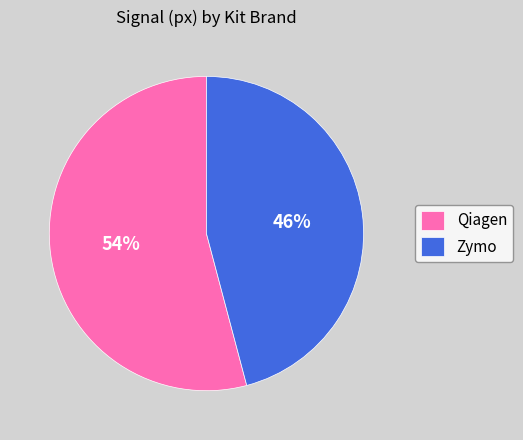

How many slices are in this pie chart?

2